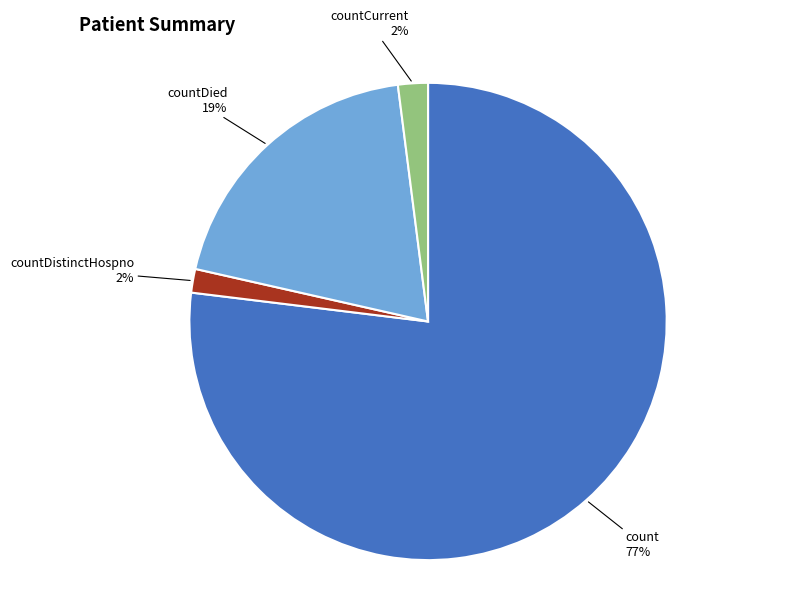

To the nearest percent, what is the difference between the largest and smallest slice percentages?

75%